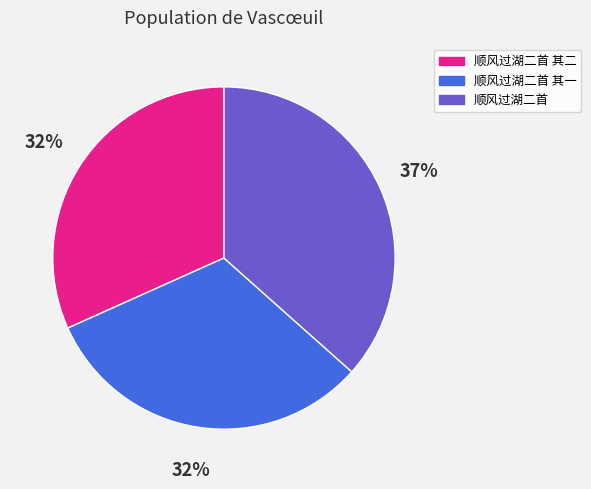

What is the ratio of the value at 顺风过湖二首 to the value at 顺风过湖二首 其一?

1.2